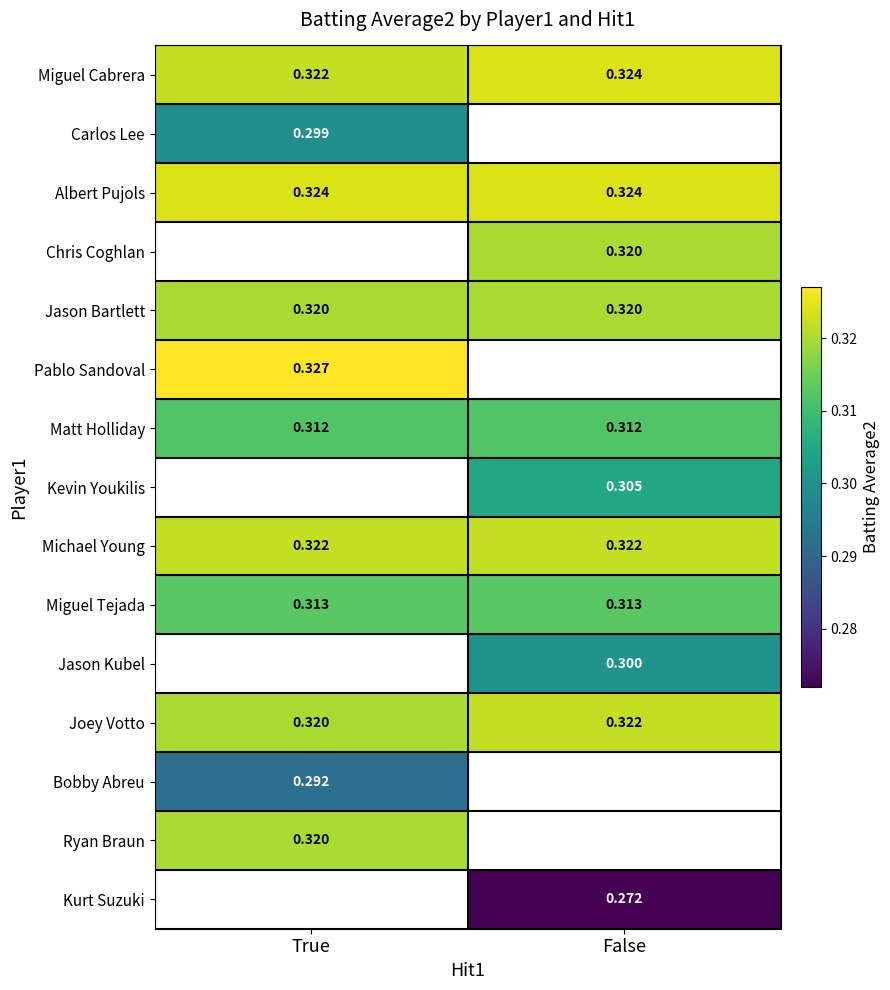

Is the value of Matt Holliday at False greater than the value of Kurt Suzuki at False?

Yes